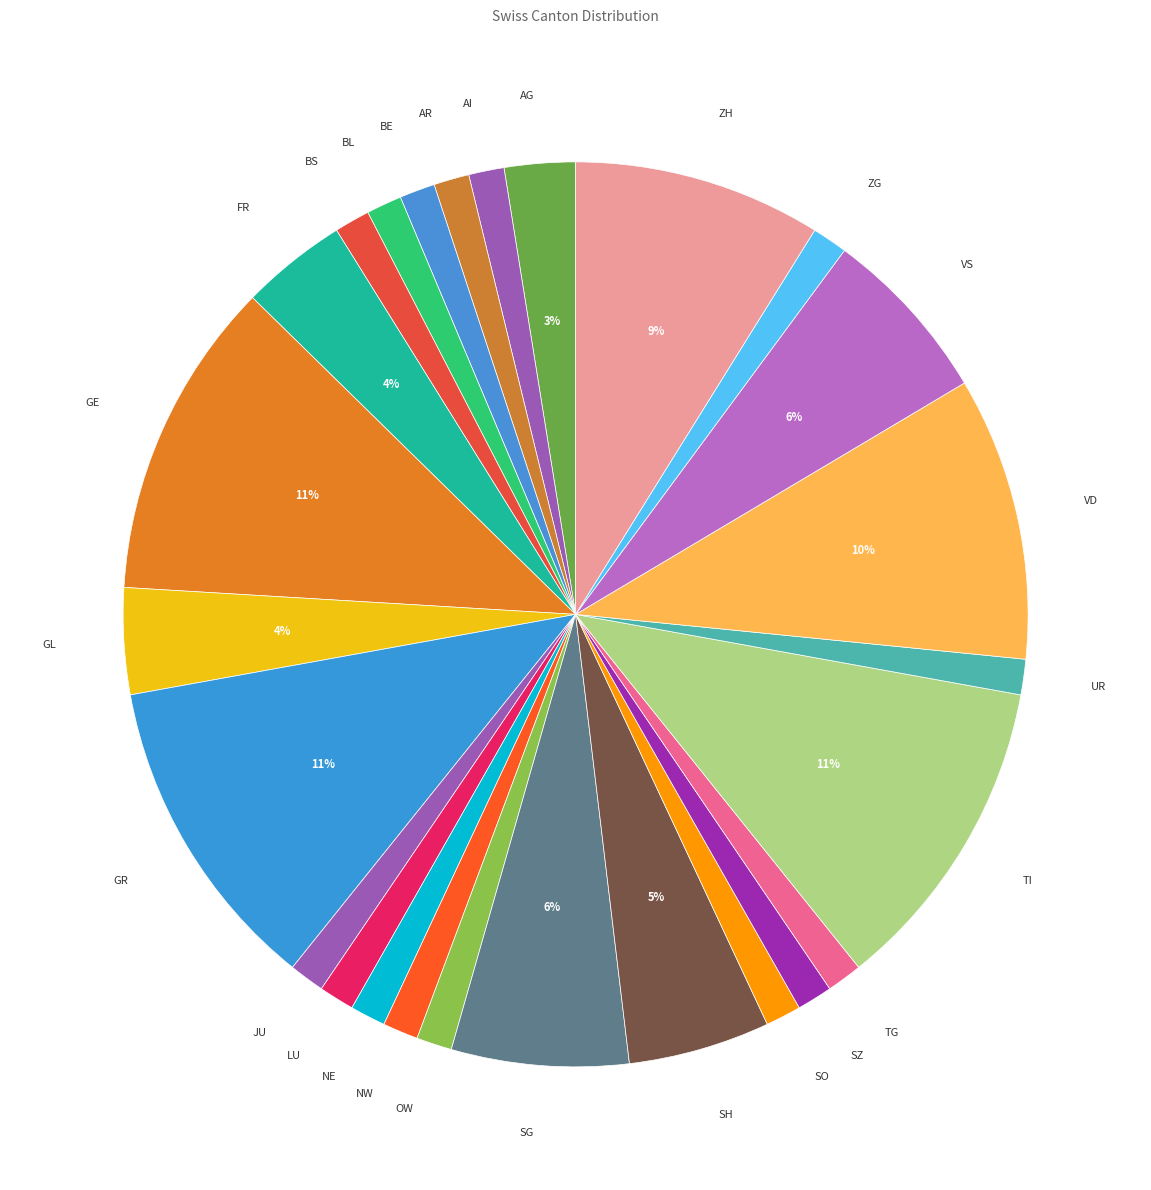

The LU slice represents 1% of the pie. True or false?

True